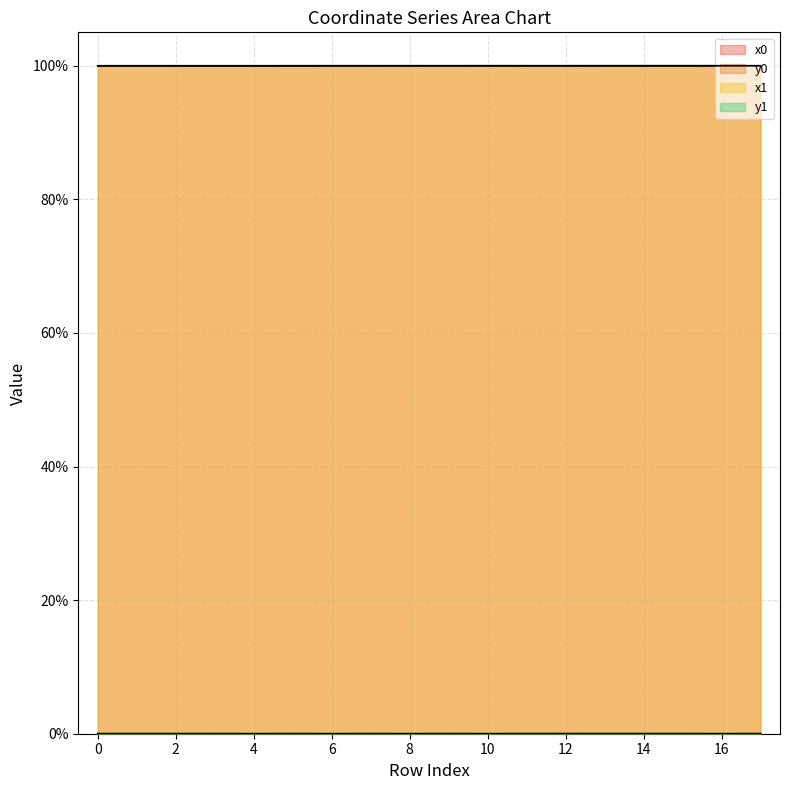

How many distinct data groups are displayed?

4